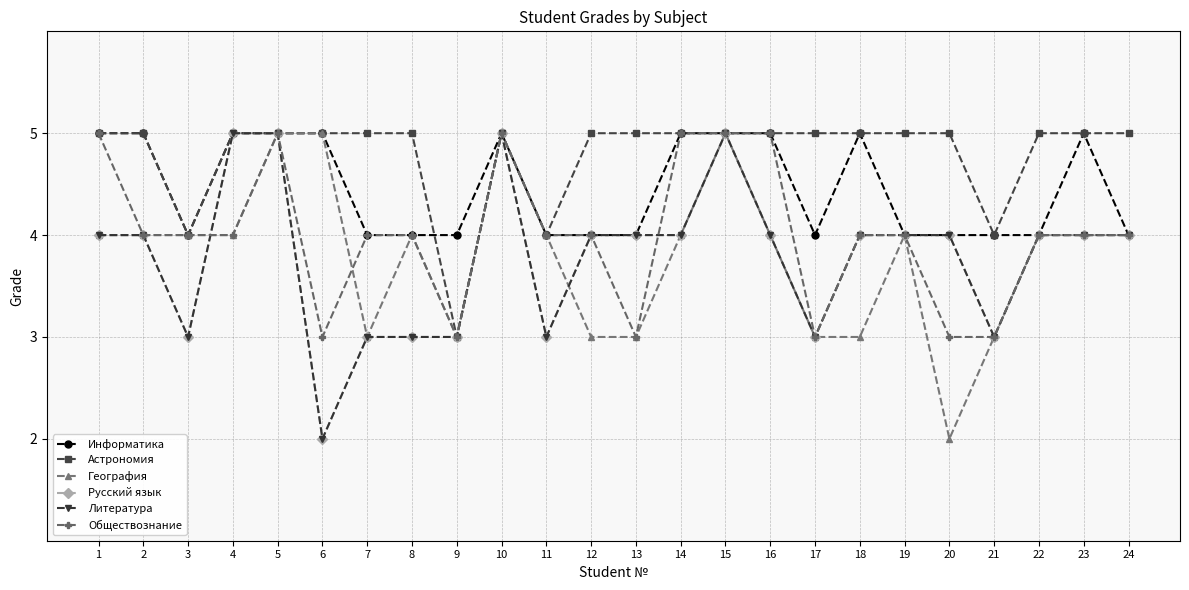

Is this an area chart (filled region under the line)?

No